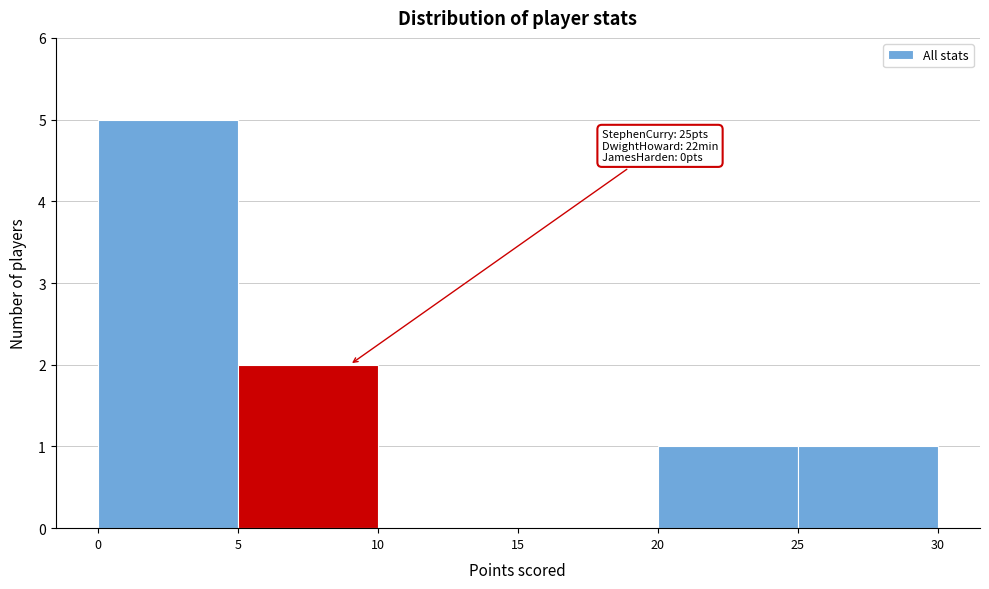

Over which range of the x-axis is the bar tallest?

0 to 5